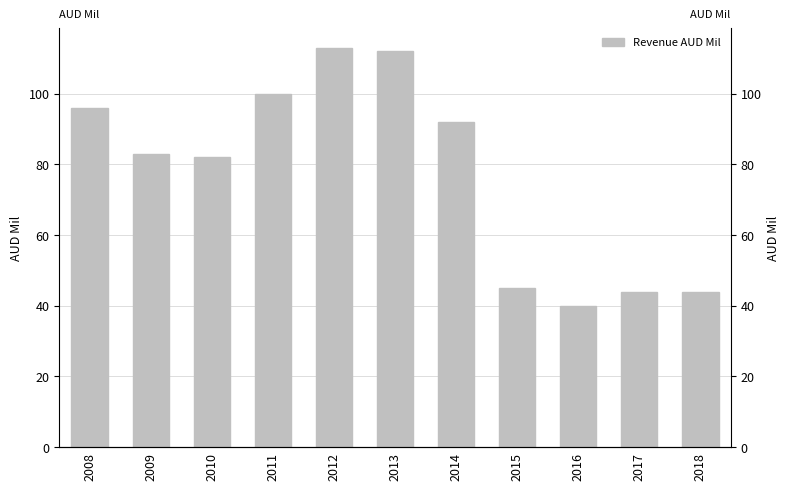

Are the bars horizontal?

No